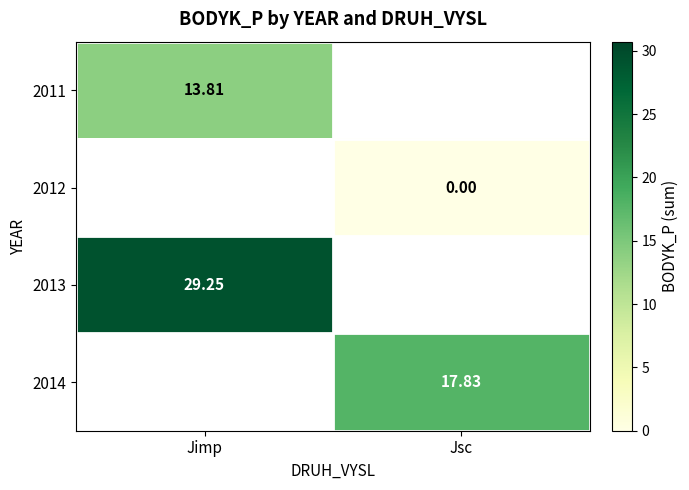

At which label does 2014 first exceed 17?

Jsc